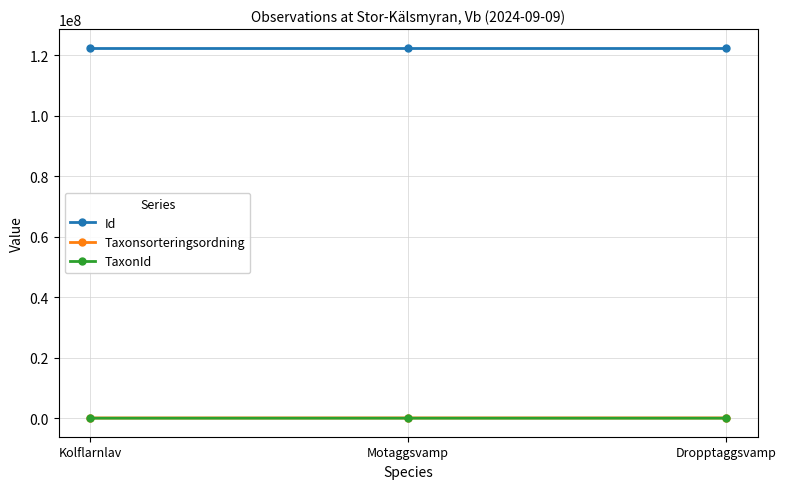

Does the chart have visible grid lines?

Yes